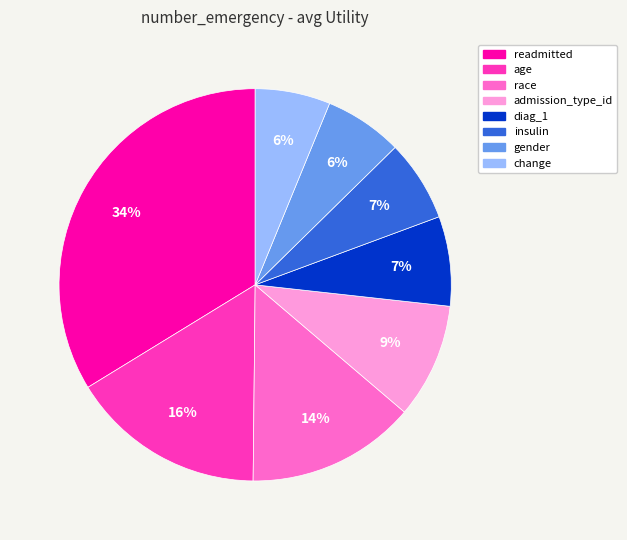

Is it true that race is 14% of the pie?

True